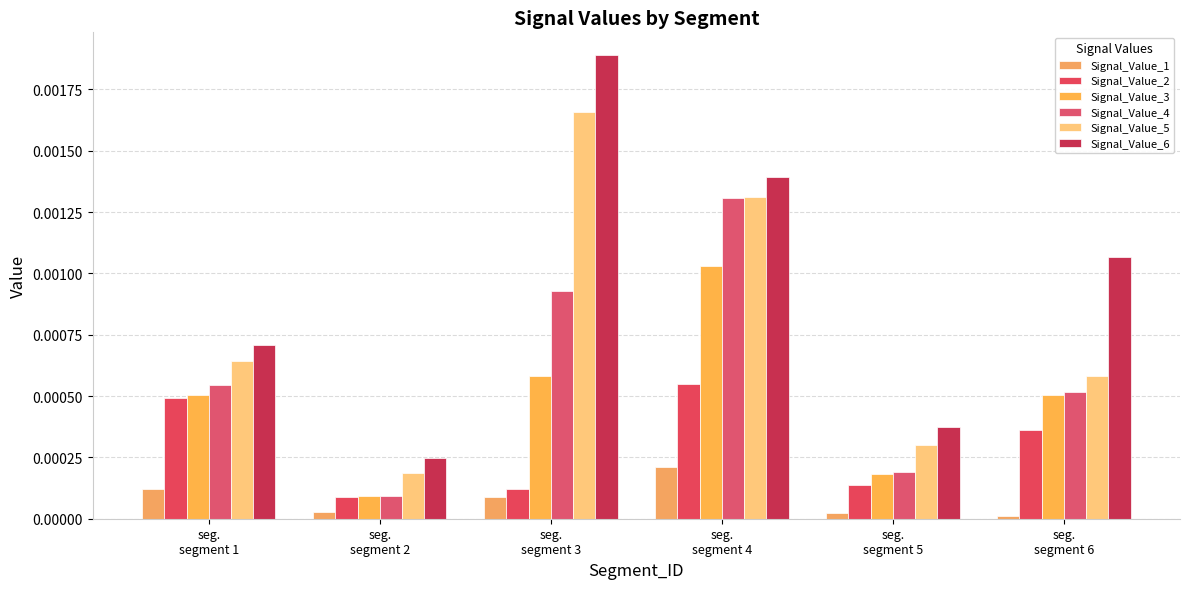

Which category has the highest value across all series?

seg.
segment 3